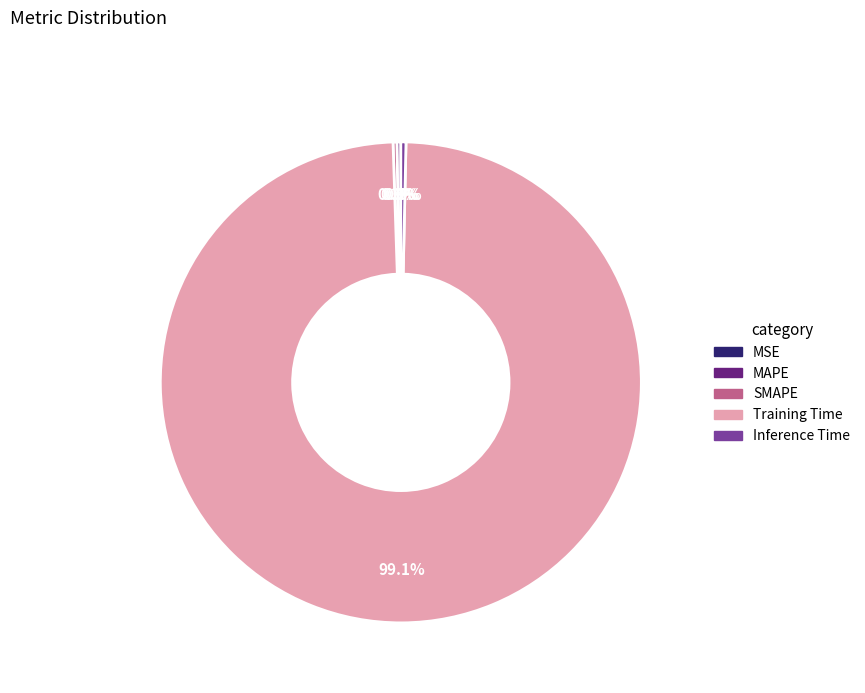

Is there a majority slice in this chart?

Yes